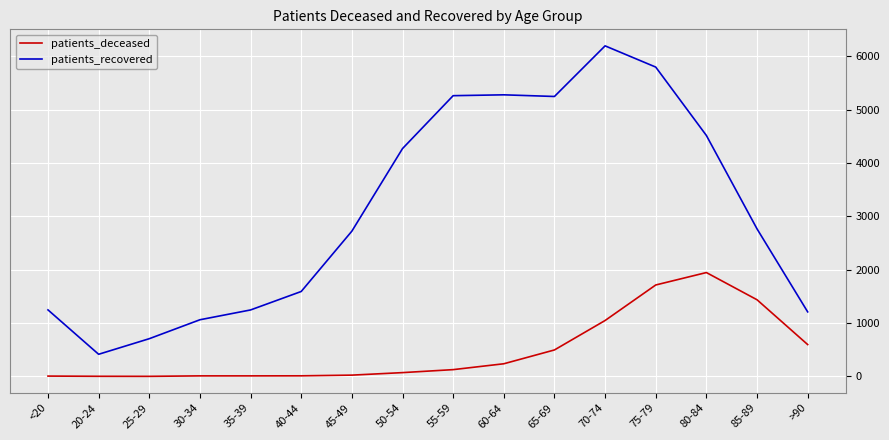

Which category has the highest value in the patients_recovered series?

70-74